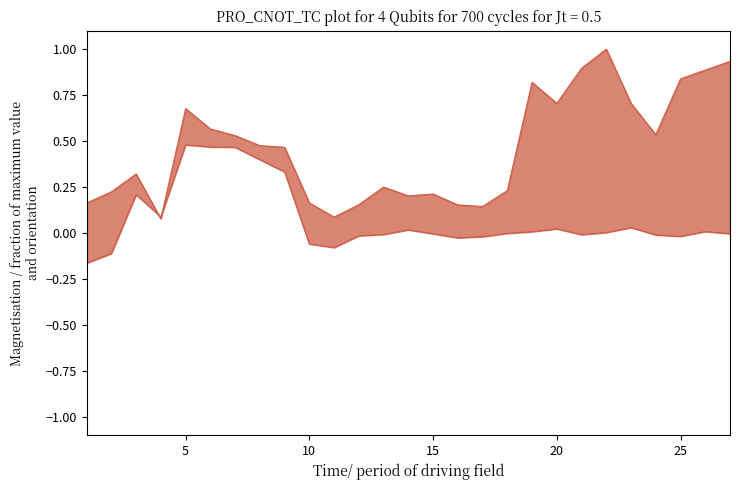

Which series has the largest total across all categories?

col_4